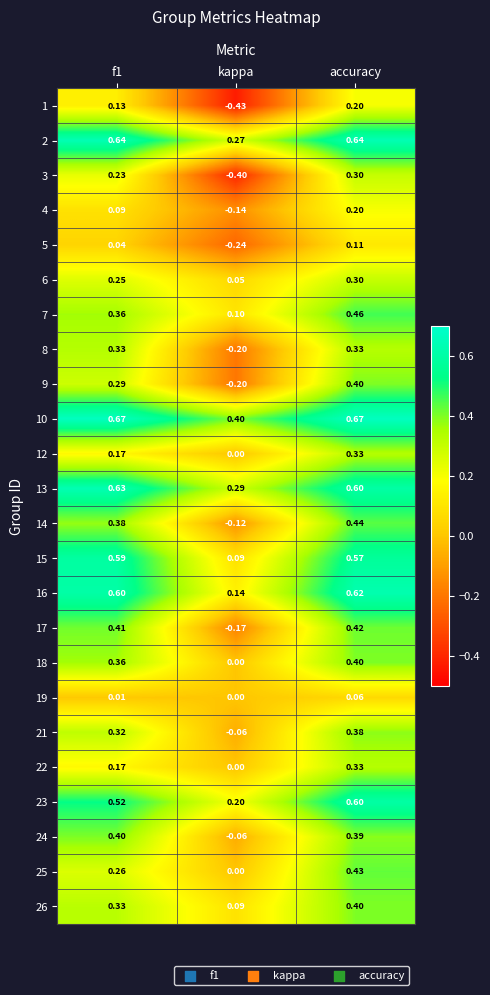

At which label is 25 closest to 0?

kappa